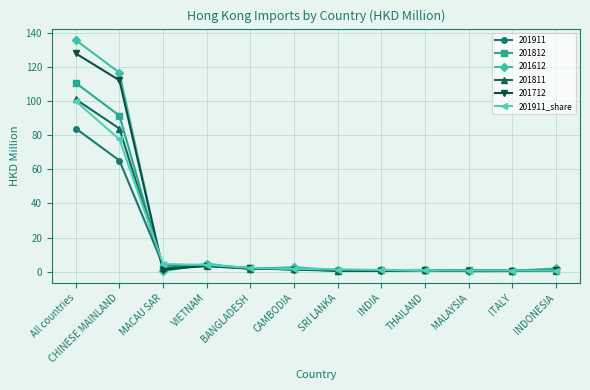

Which series has the widest spread of values?

201612